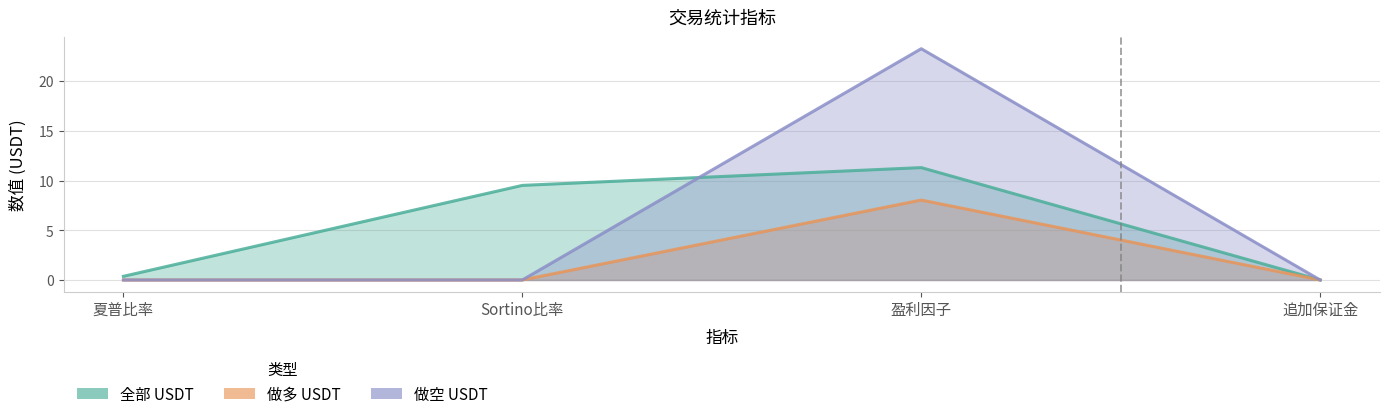

How many lines are shown in the chart?

3